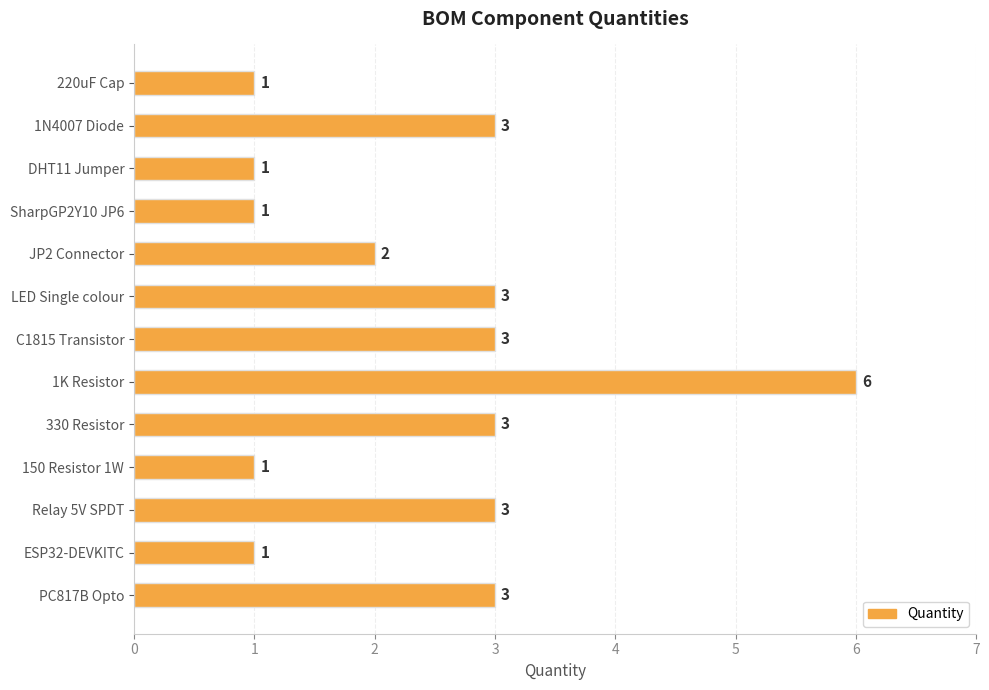

Approximately how many times larger is the value at Relay 5V SPDT compared to 1N4007 Diode?

1.0